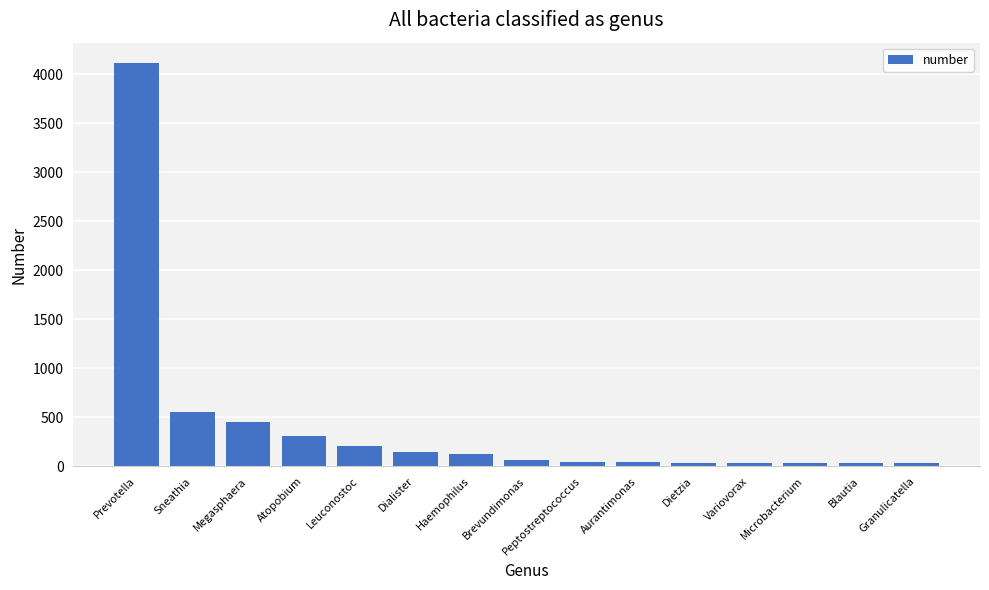

The chart shows a value of 43 at Aurantimonas. True or false?

True